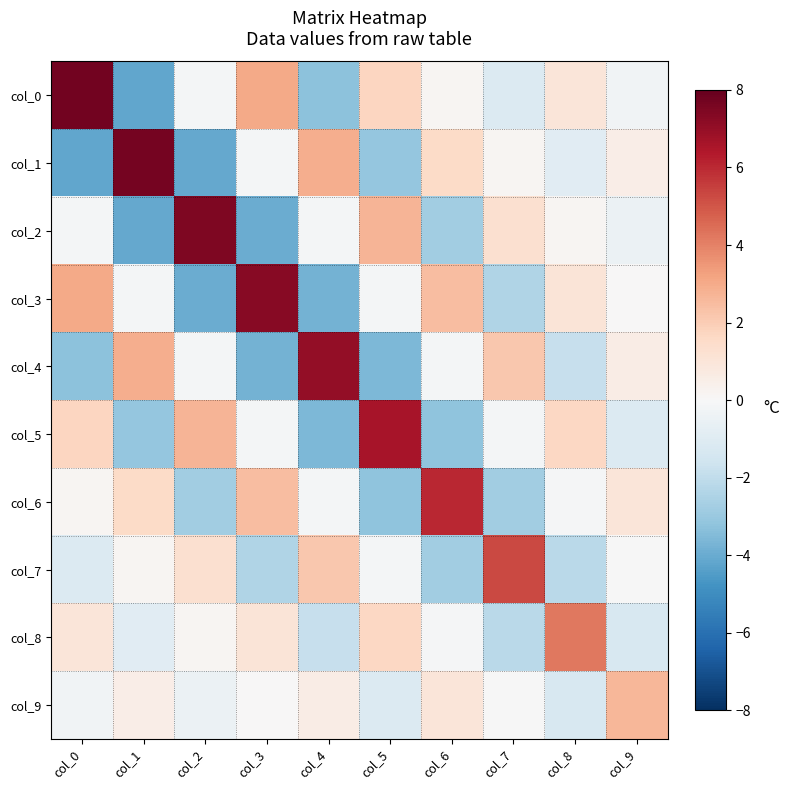

At which category is the sum across all series the highest?

col_0